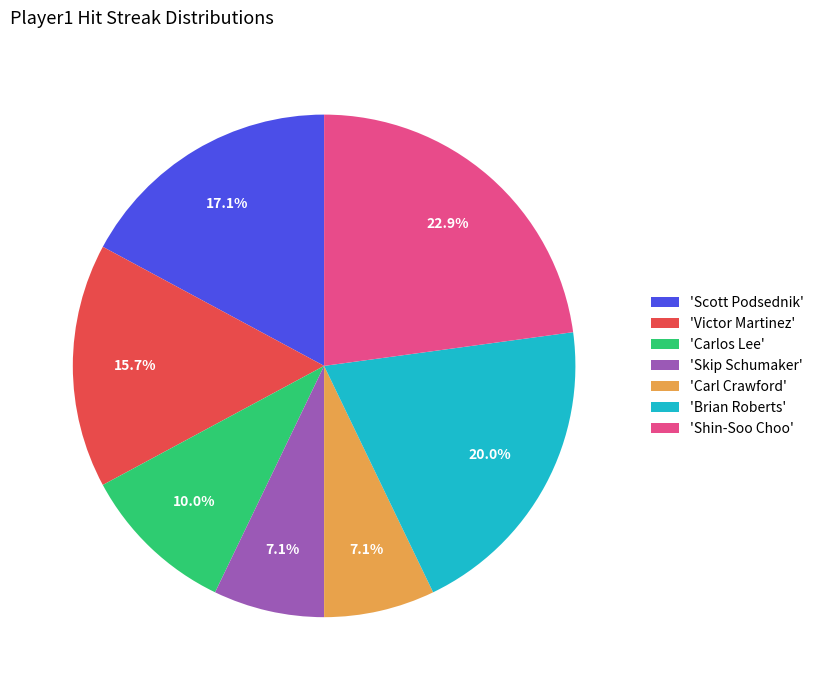

How many slices are in this pie chart?

7